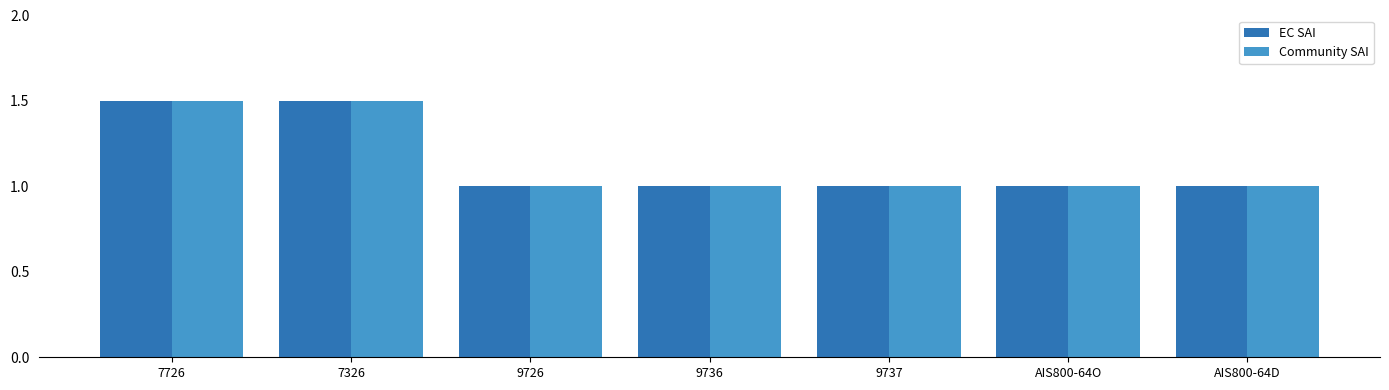

What is the value of the EC SAI bar at the 2nd from the left?

1.5